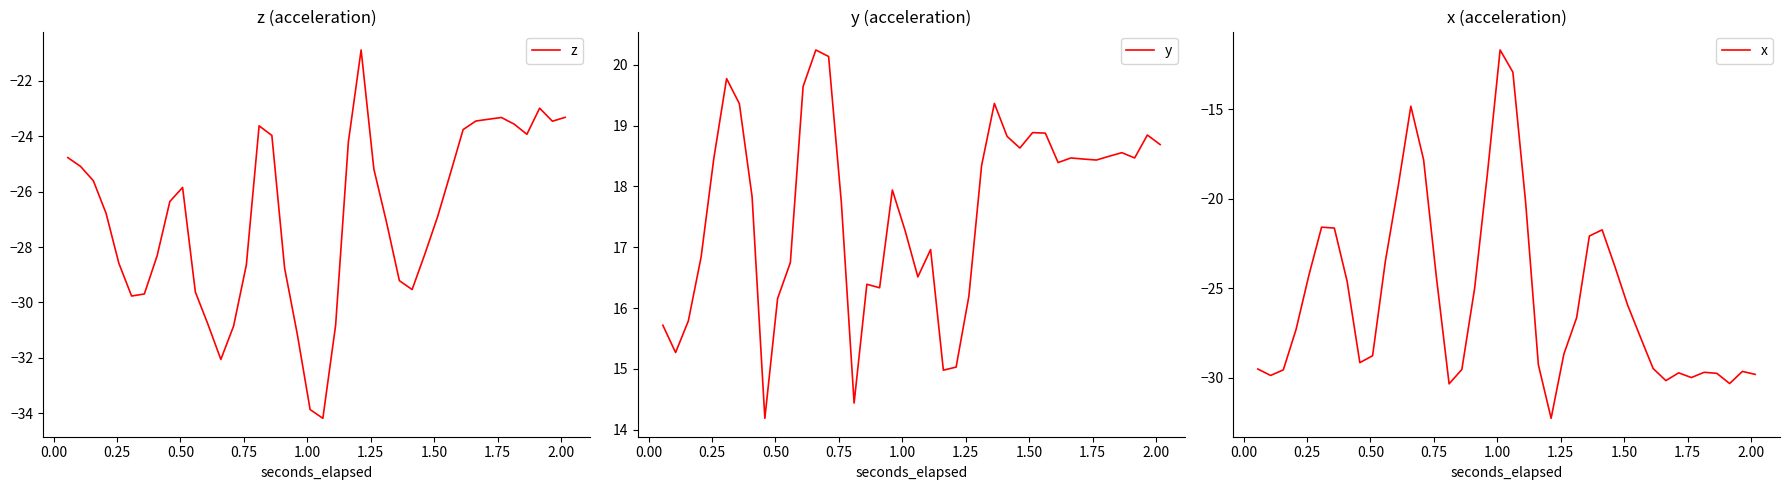

What is the minimum value for z?

-34.2